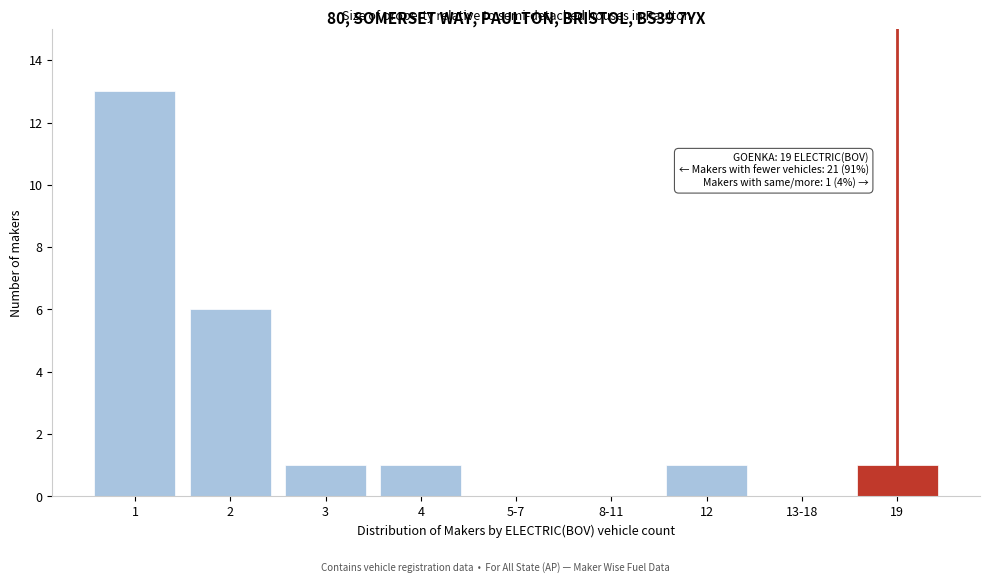

Reading left to right, list all the values displayed in this chart.

1=13	2=6	3=1	4=1	5-7=0	8-11=0	12=1	13-18=0	19=1